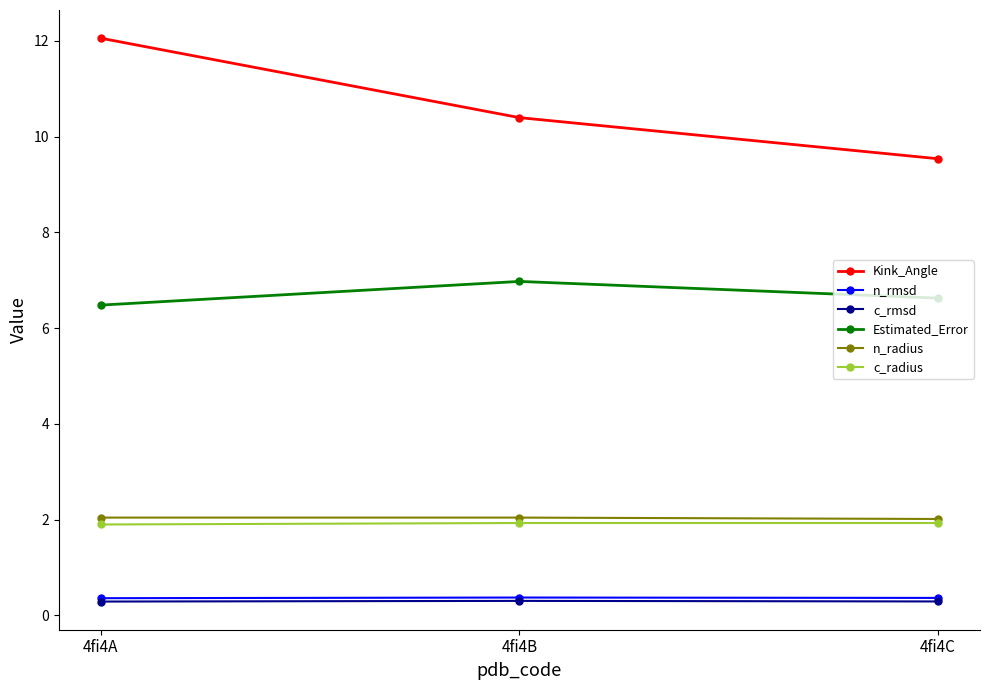

Does the chart have visible grid lines?

No